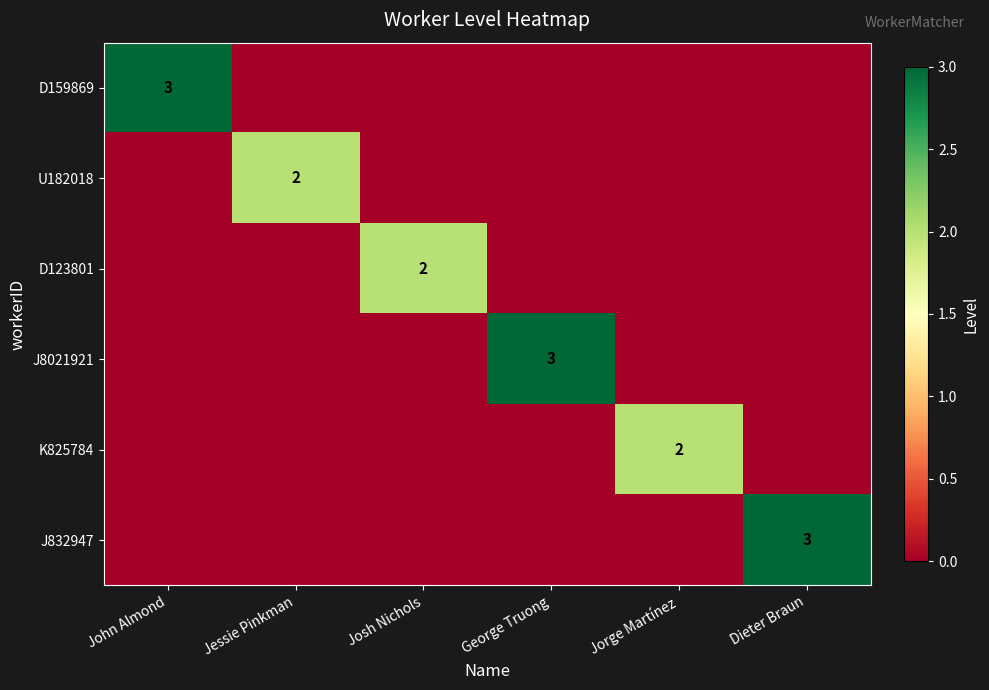

What is the spread (max minus min) of values at John Almond?

3